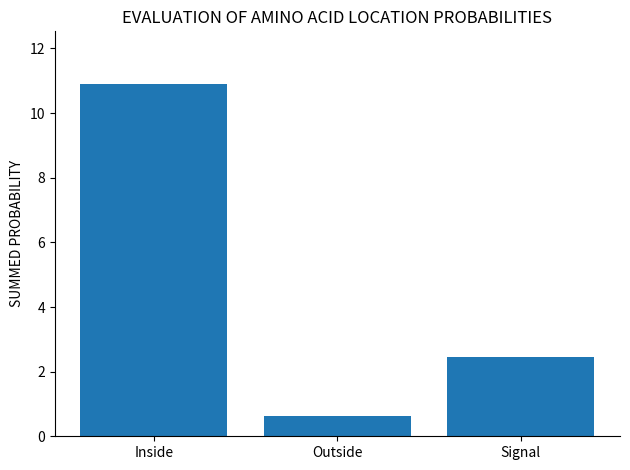

Rank the categories by value from lowest to highest.

Outside, Signal, Inside